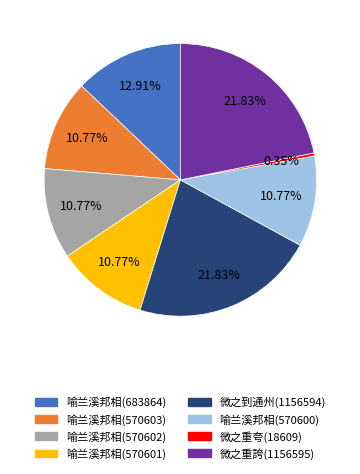

Is there any slice that represents more than half of the pie?

No